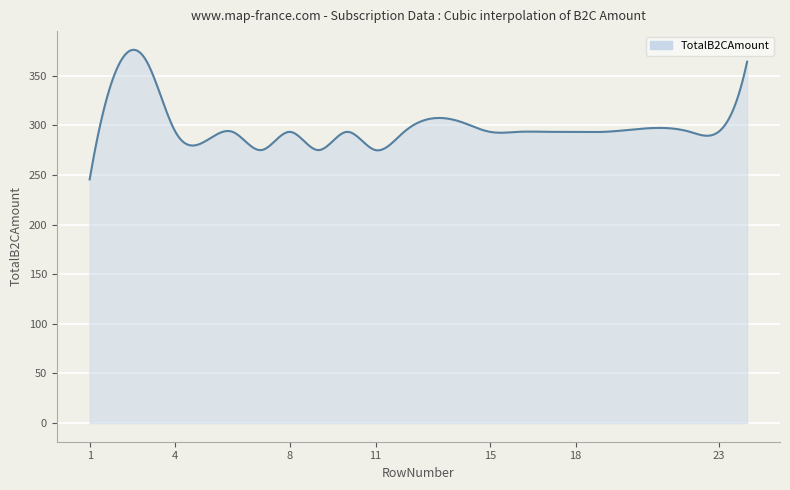

Rank the categories by value from highest to lowest.

3, 24, 2, 14, 4, 6, 8, 10, 12, 15, 16, 17, 18, 19, 22, 23, 7, 9, 11, 1